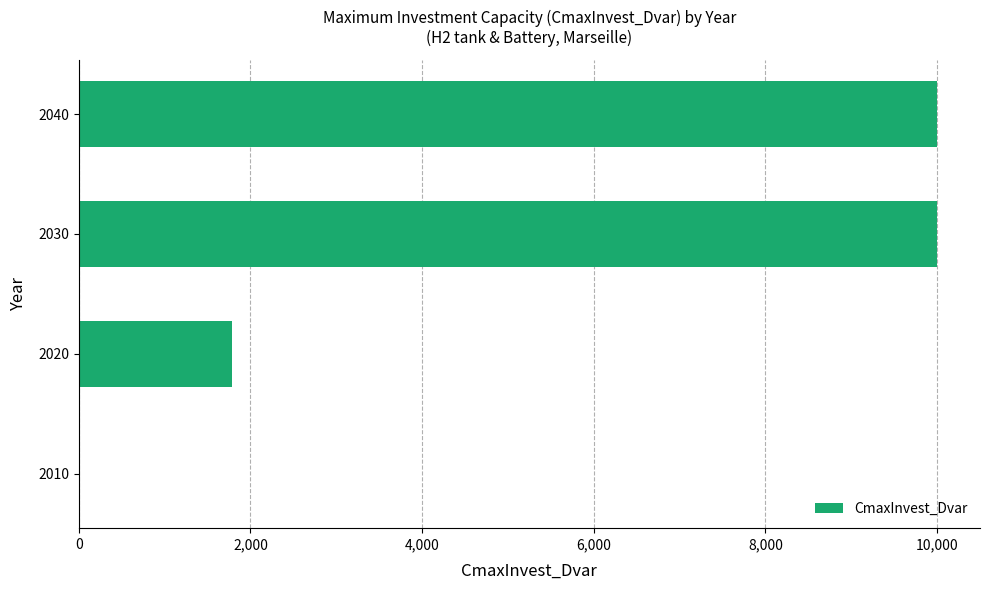

How many distinct data groups are displayed?

1